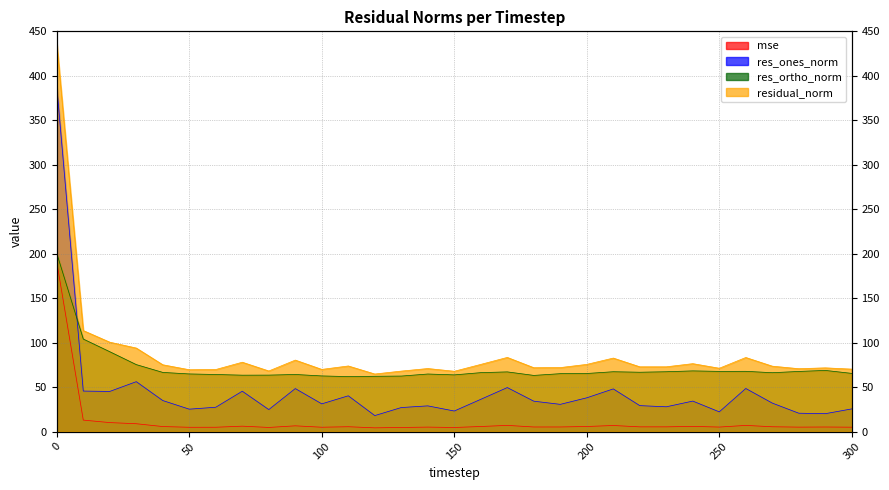

Which series has the largest total across all categories?

residual_norm